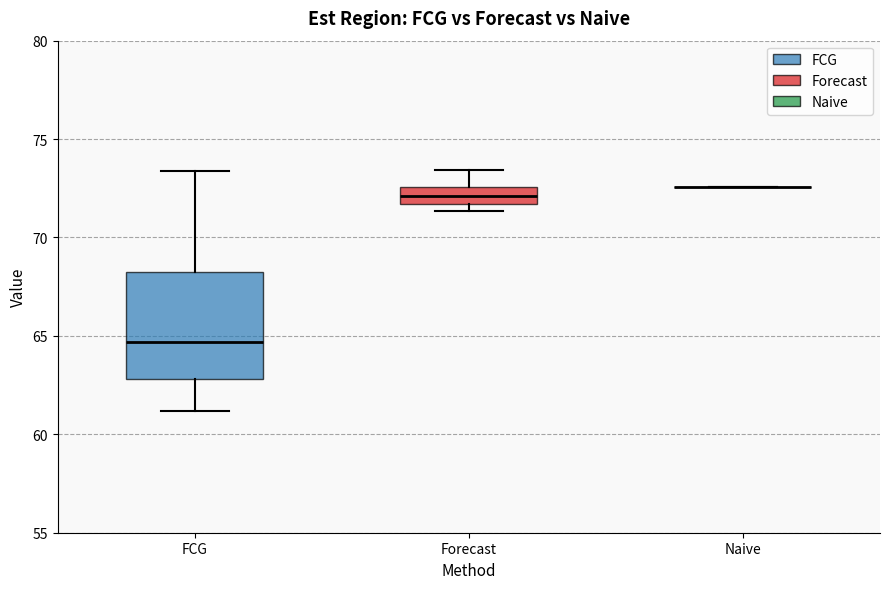

Reading left to right, read every box against the y-axis: the position of its median line, the range the box covers, and the ends of its whiskers. The values are not printed on the chart, so give them approximately, as read against the axis.

FCG: median 64.5, box 63.0 to 68.5, whiskers 61.0 to 73.5
Forecast: median 72.0, box 71.5 to 72.5, whiskers 71.5 (just below the box's lower edge) to 73.5
Naive: box collapsed to a line at 72.5, whiskers 72.5 to 72.5